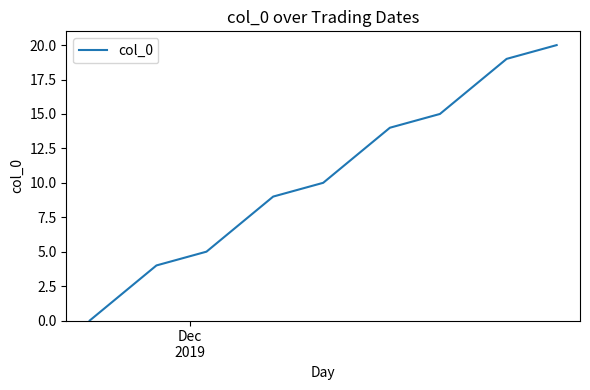

True or false: the data has more than 2 interior local peaks.

False